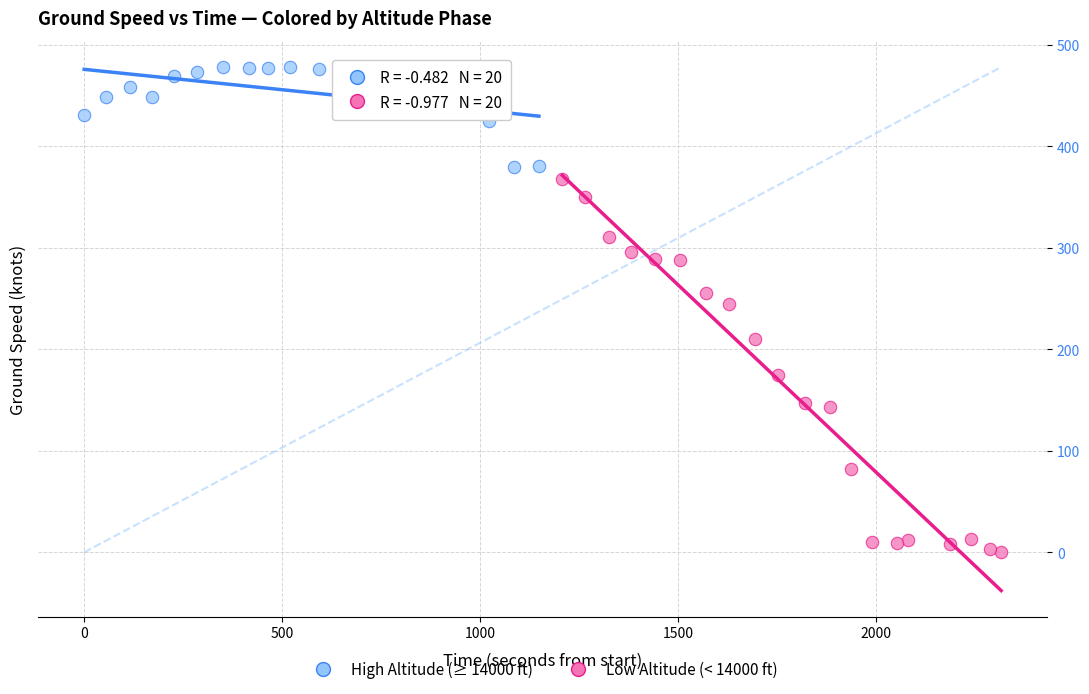

Which series reaches the minimum Y coordinate?

Low Altitude (< 14000 ft)